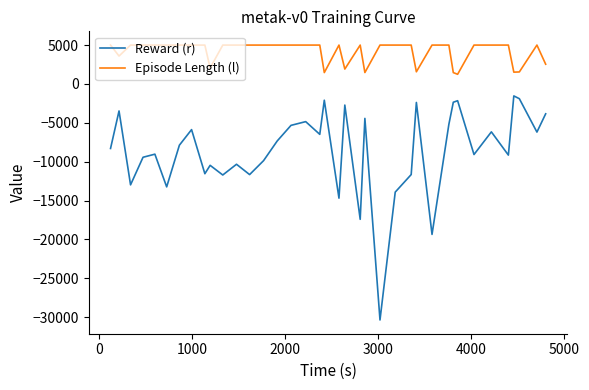

Which series has the widest spread of values?

Reward (r)